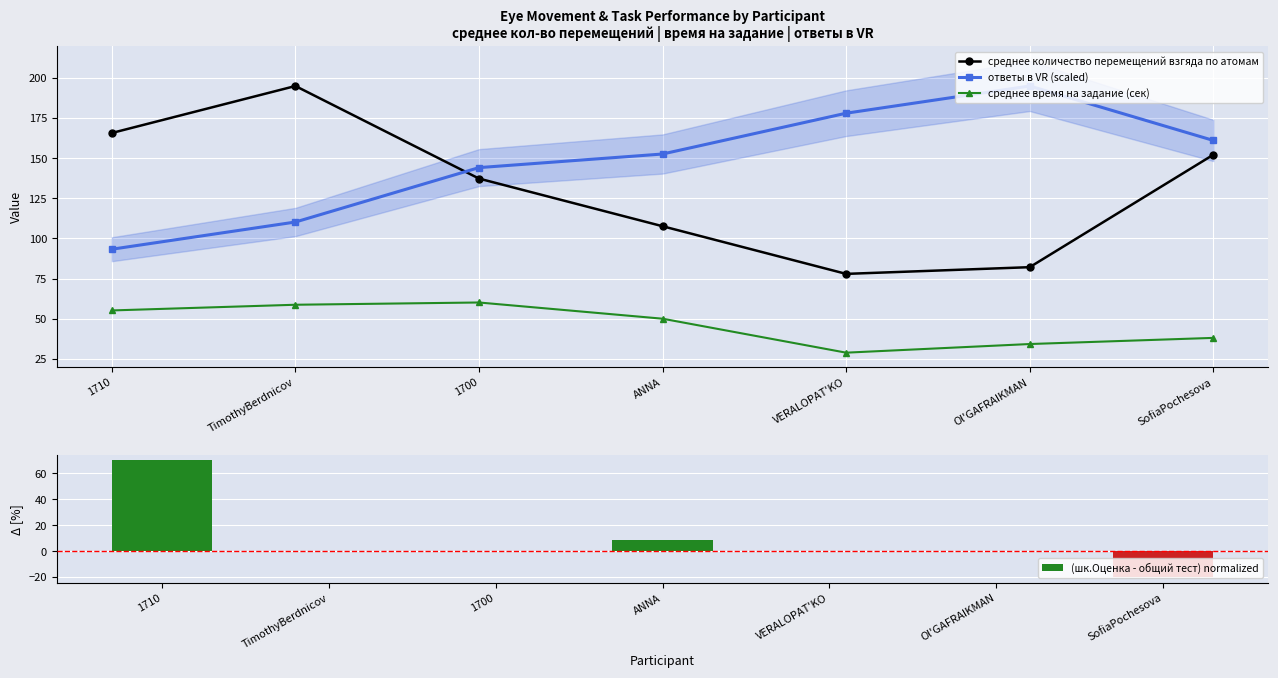

Read the среднее количество перемещений взгяда по атомам value at 1710.

165.8